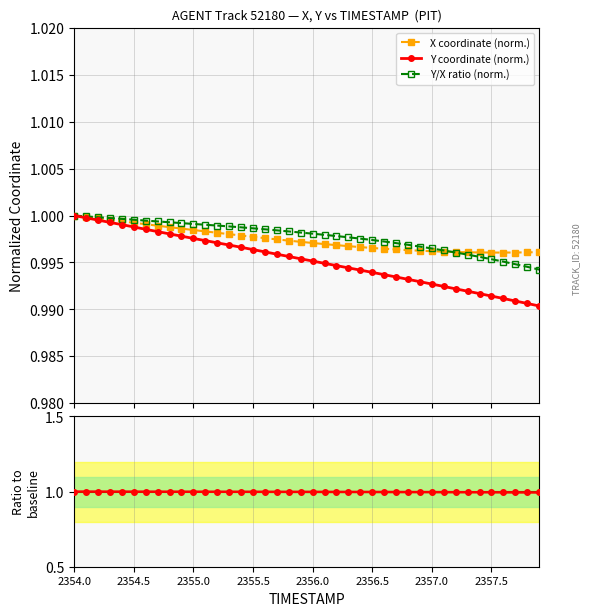

The value of Y/X ratio (norm.) at 26 is 0.2. True or false?

False